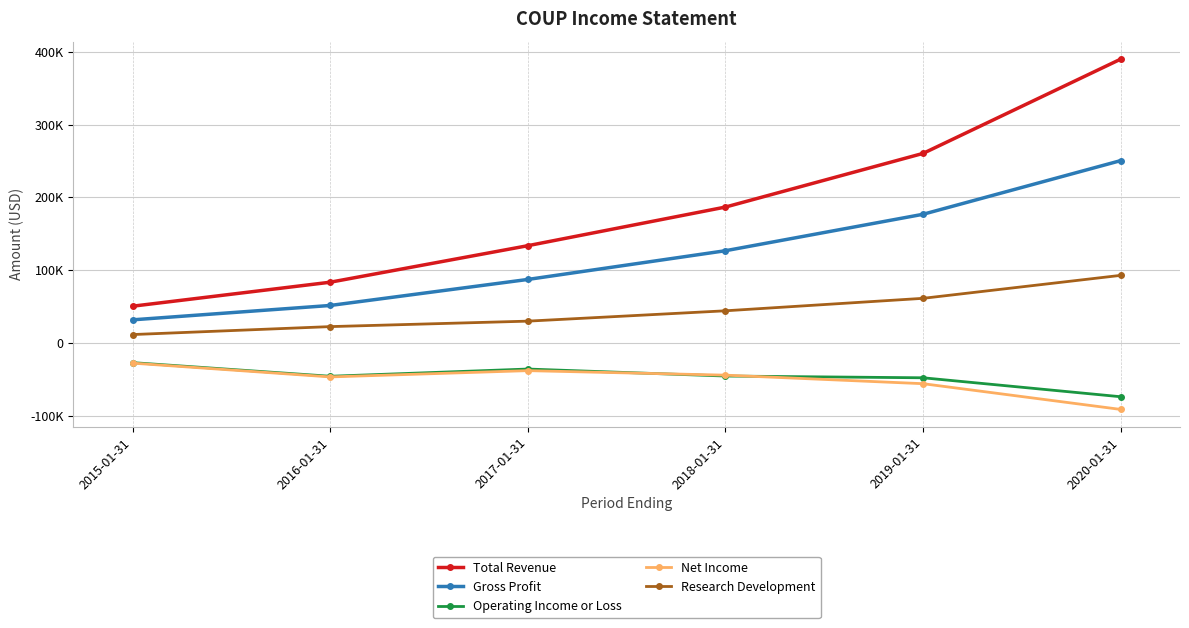

Is the value of Gross Profit at 2015-01-31 greater than the value of Operating Income or Loss at 2018-01-31?

Yes